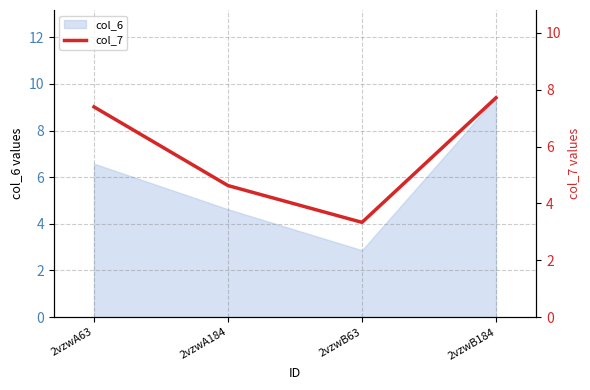

Is it true that the value at 2vzwB184 is 2.7?

False